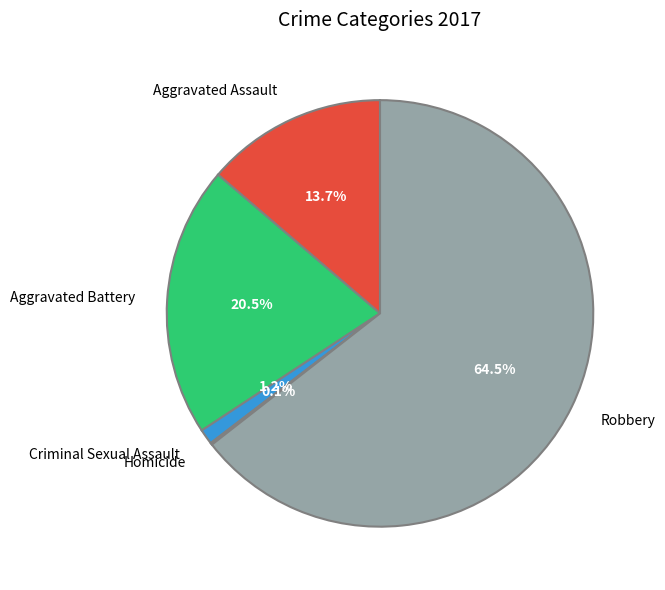

Does Robbery account for over 50% of the chart?

Yes